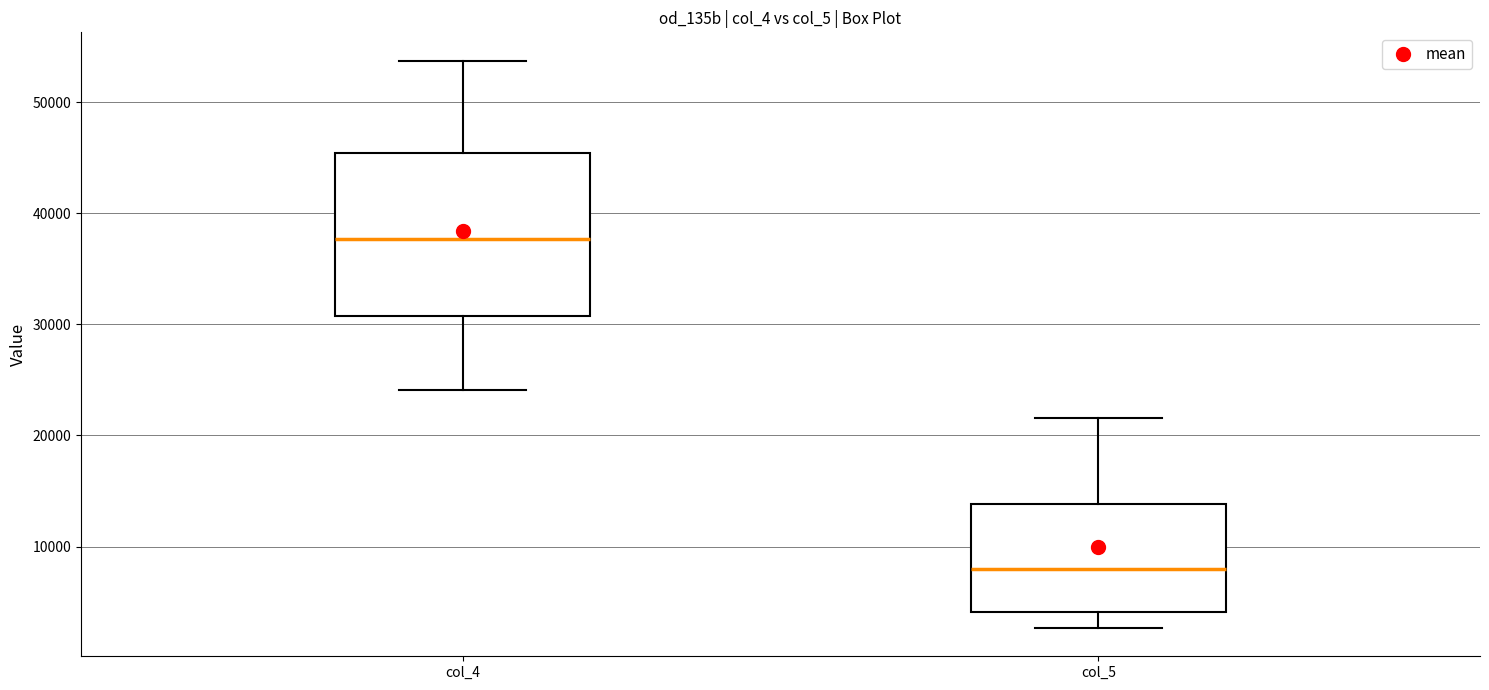

Reading left to right, read every box against the y-axis: the position of its median line, the range the box covers, and the ends of its whiskers. The values are not printed on the chart, so give them approximately, as read against the axis.

col_4: median 38000, box 31000 to 45000, whiskers 24000 to 54000
col_5: median 8000, box 4000 to 14000, whiskers 3000 to 22000